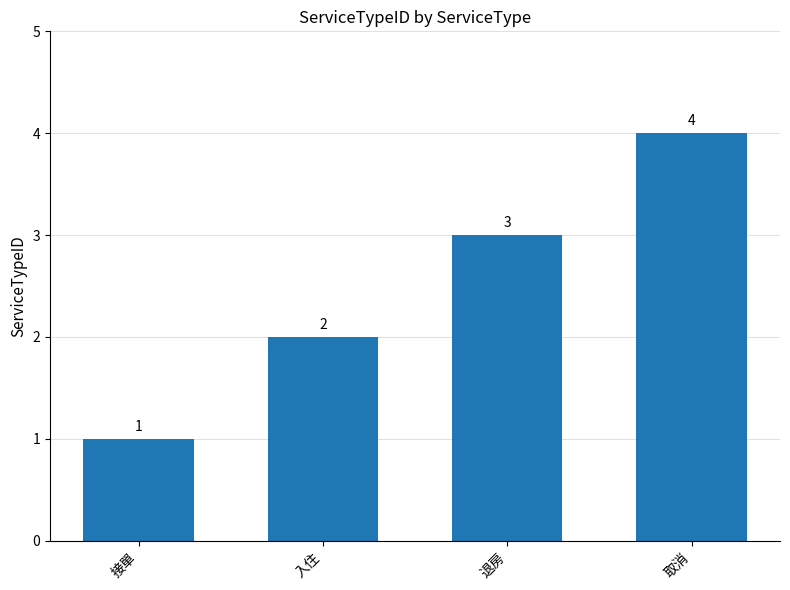

What is the label of the 3rd bar from the left?

退房